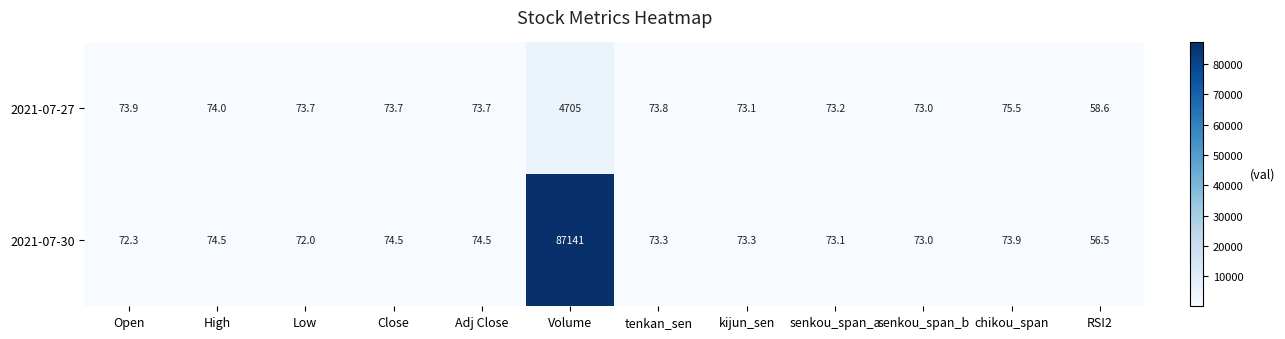

Which series changed the most between Close and tenkan_sen?

2021-07-30